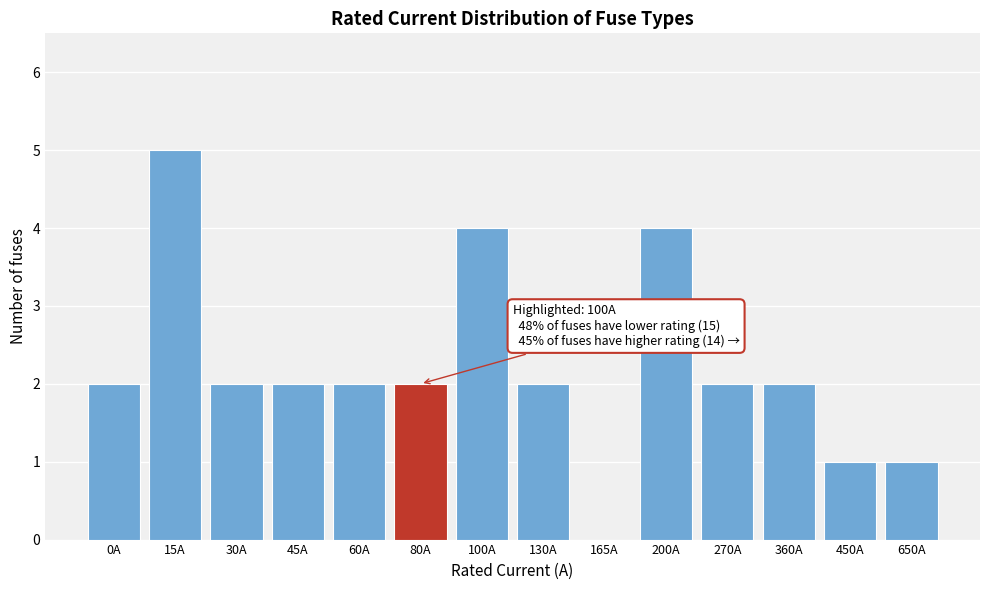

Reading left to right, list all the values displayed in this chart.

0A=2	15A=5	30A=2	45A=2	60A=2	80A=2	100A=4	130A=2	165A=0	200A=4	270A=2	360A=2	450A=1	650A=1